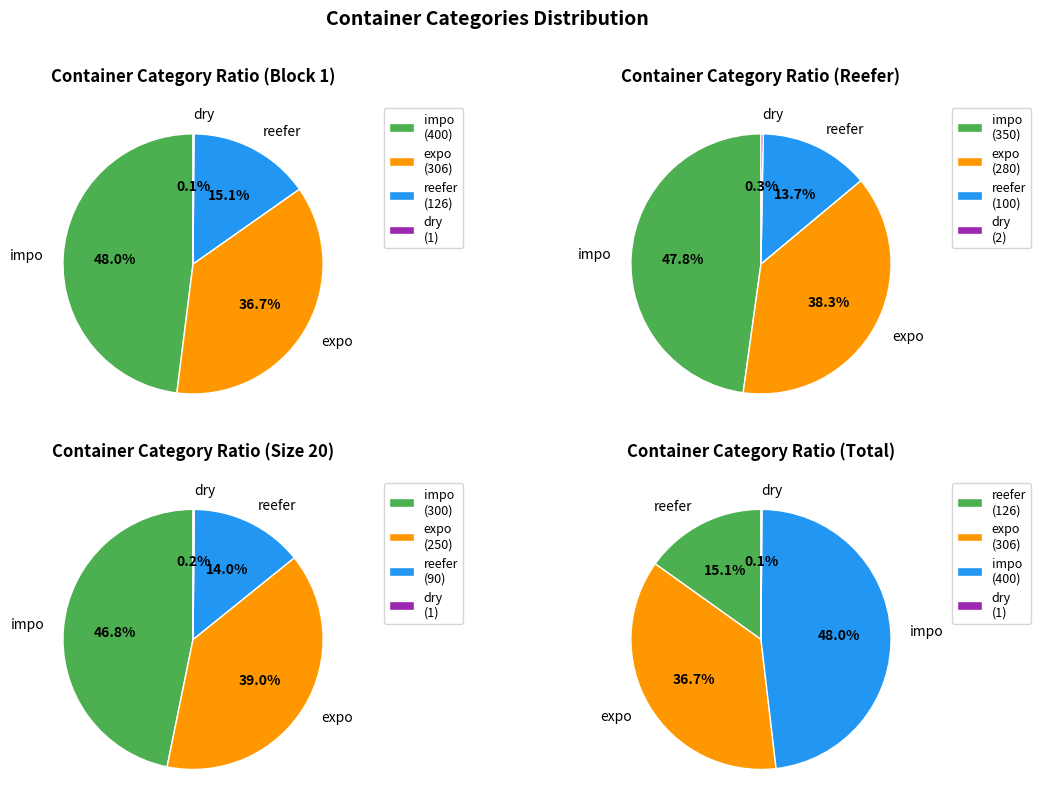

To the nearest percent, what portion does reefer represent?

15%